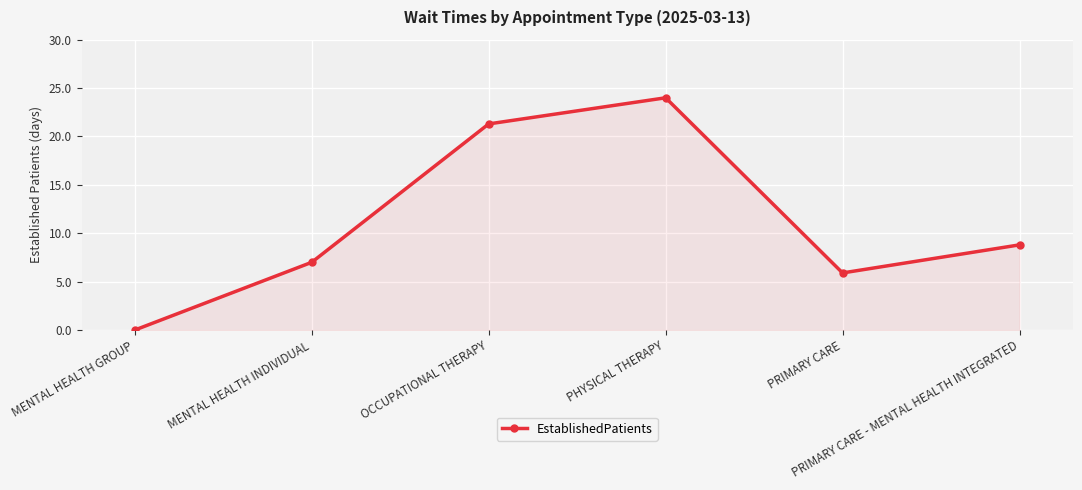

The value at OCCUPATIONAL THERAPY is 8.8. True or false?

False